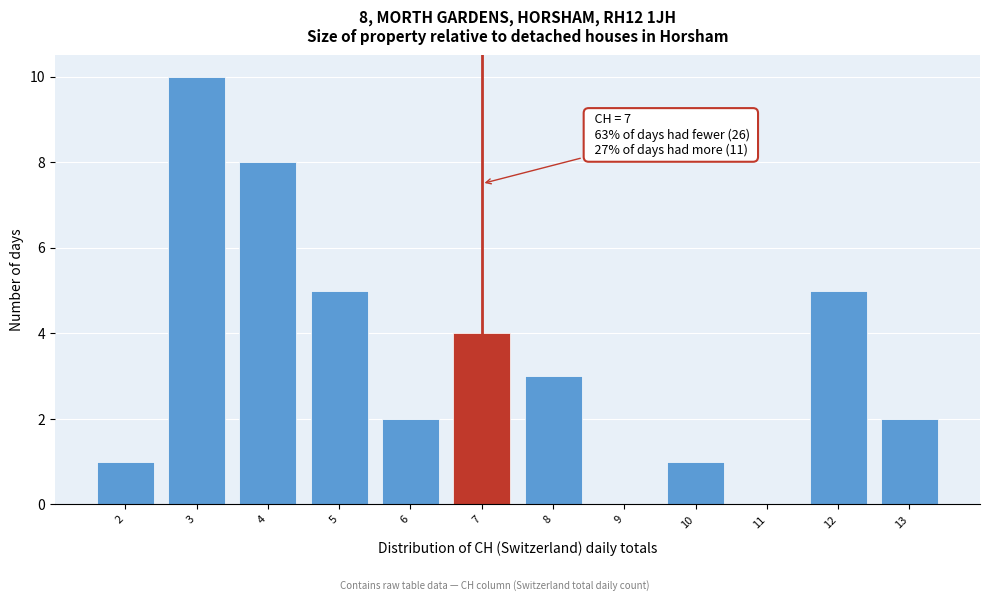

Which range on the x-axis has the tallest bar?

2.5 to 3.5